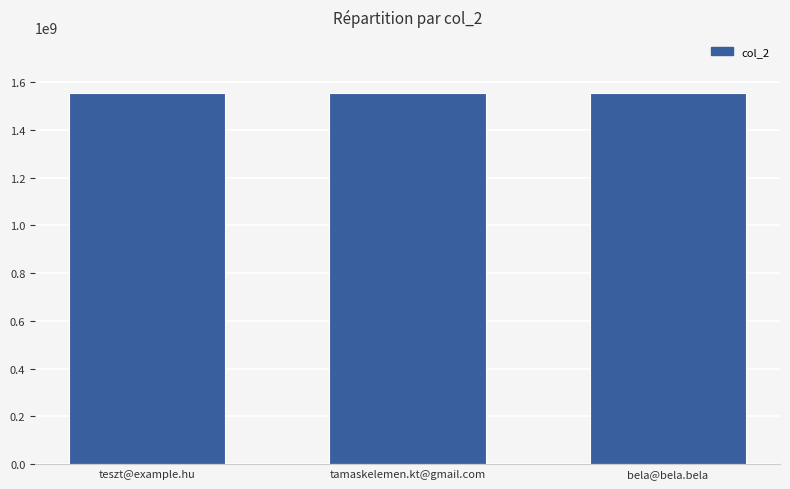

How many values are below 1556317900?

1